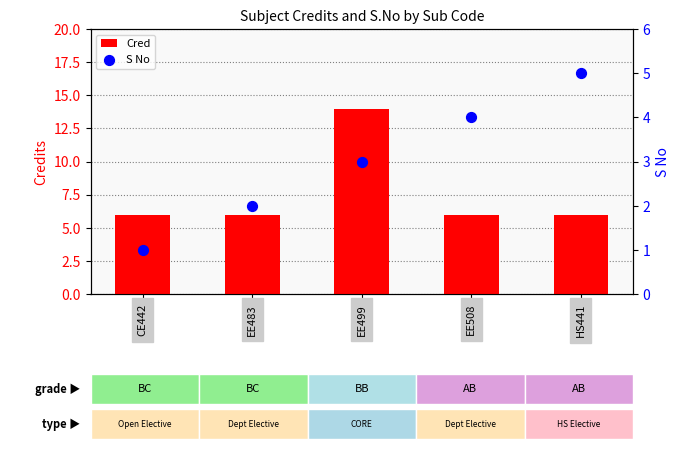

Which series contains the highest Y value?

Cred